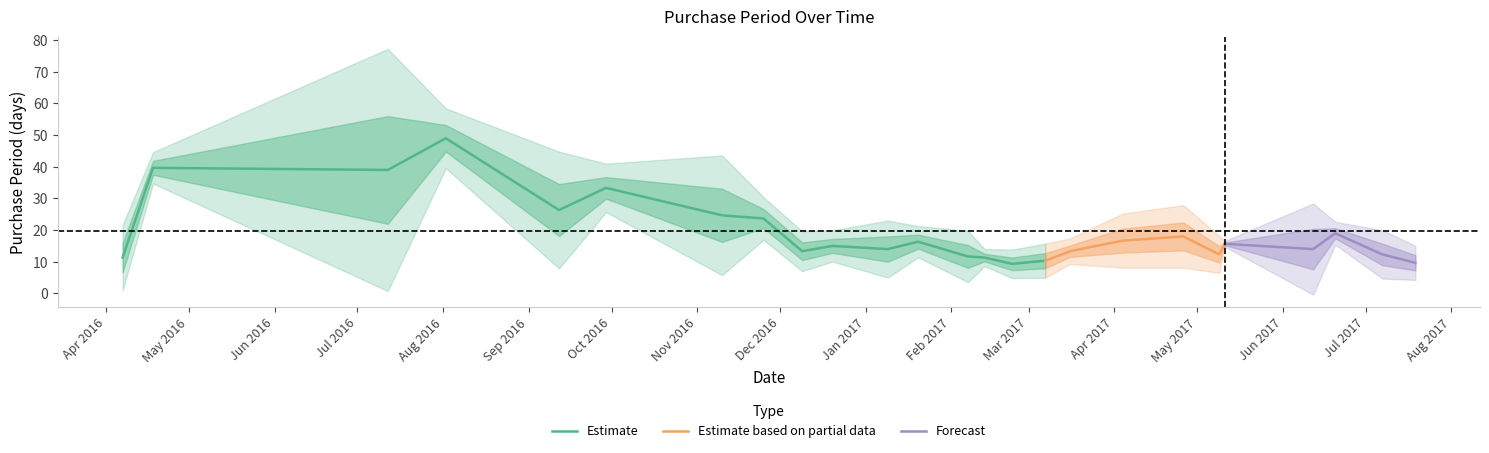

What is the minimum value for Estimate?

9.3